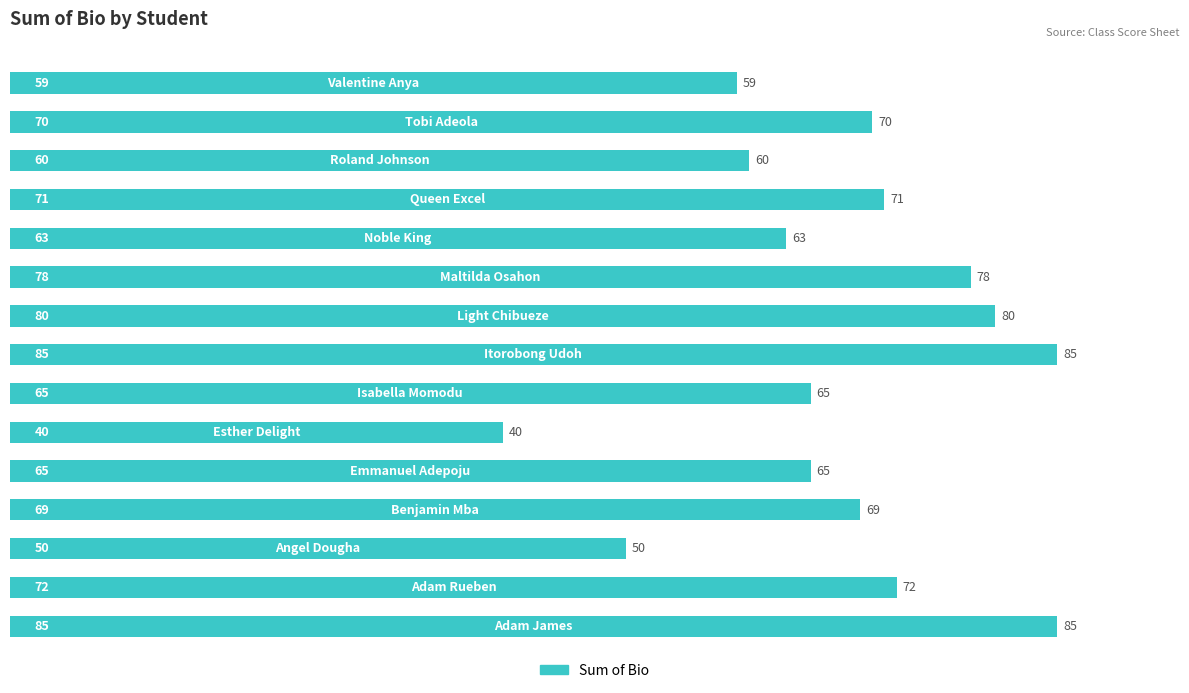

What is the difference between the maximum and minimum values?

45